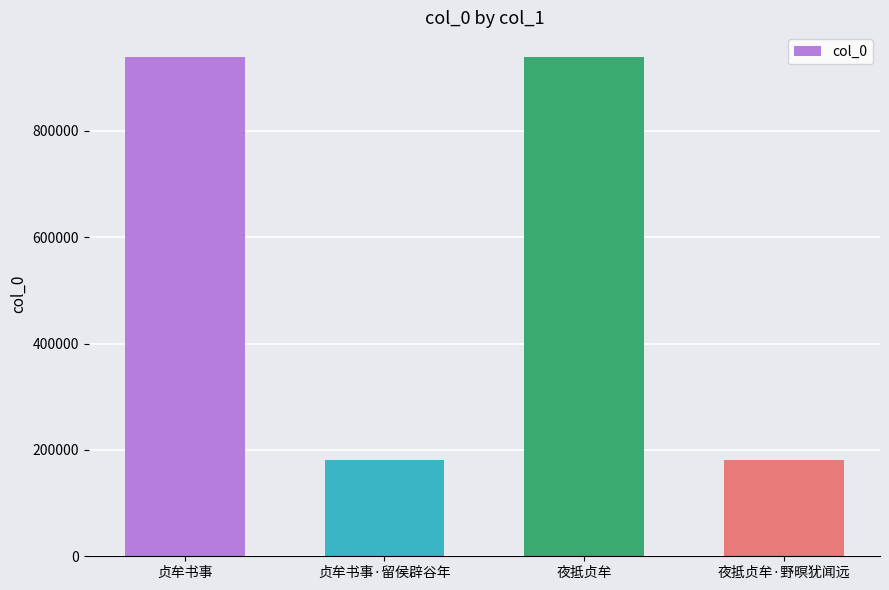

What is the minimum value shown in the chart?

180795